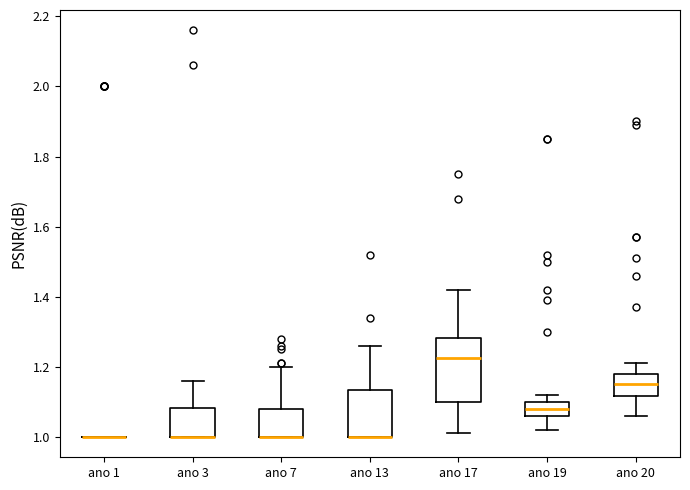

Where is the upper edge of the box for ano 20 on the y-axis? The values are not printed on the chart, so give them approximately, as read against the axis.

1.18